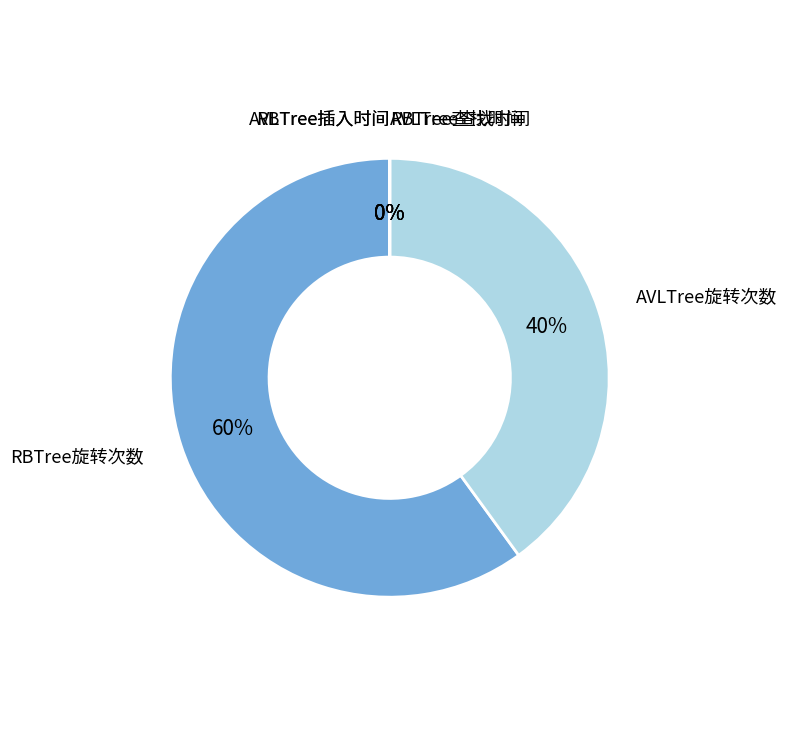

To the nearest percent, what is the difference between the largest and smallest slice percentages?

60%